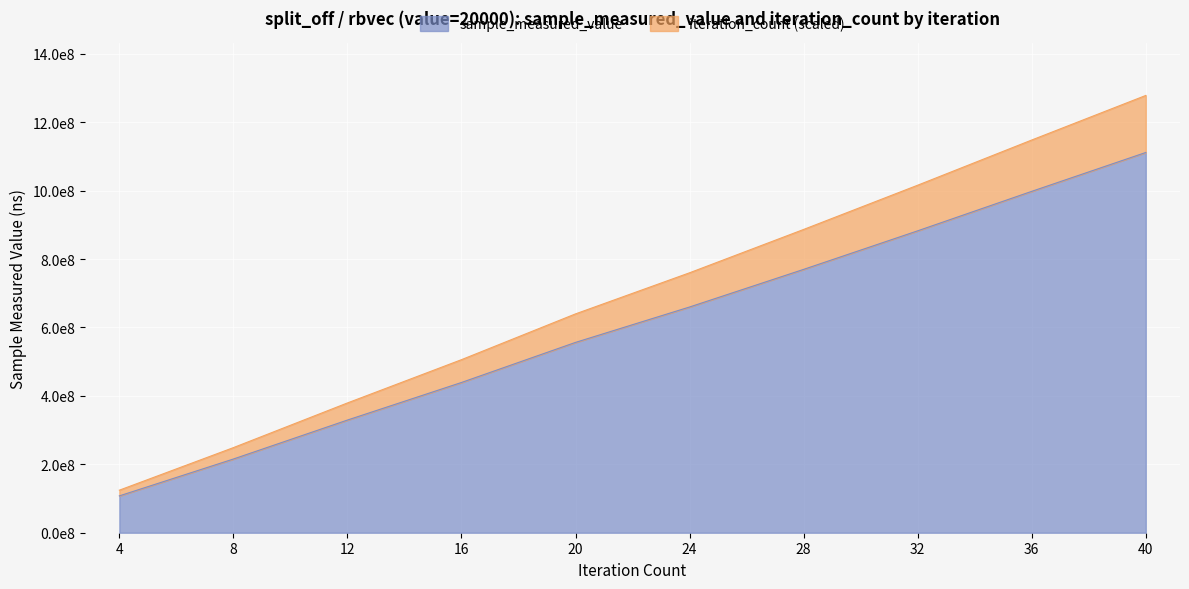

List the labels in order of iteration_count value, smallest first.

4, 8, 12, 16, 20, 24, 28, 32, 36, 40